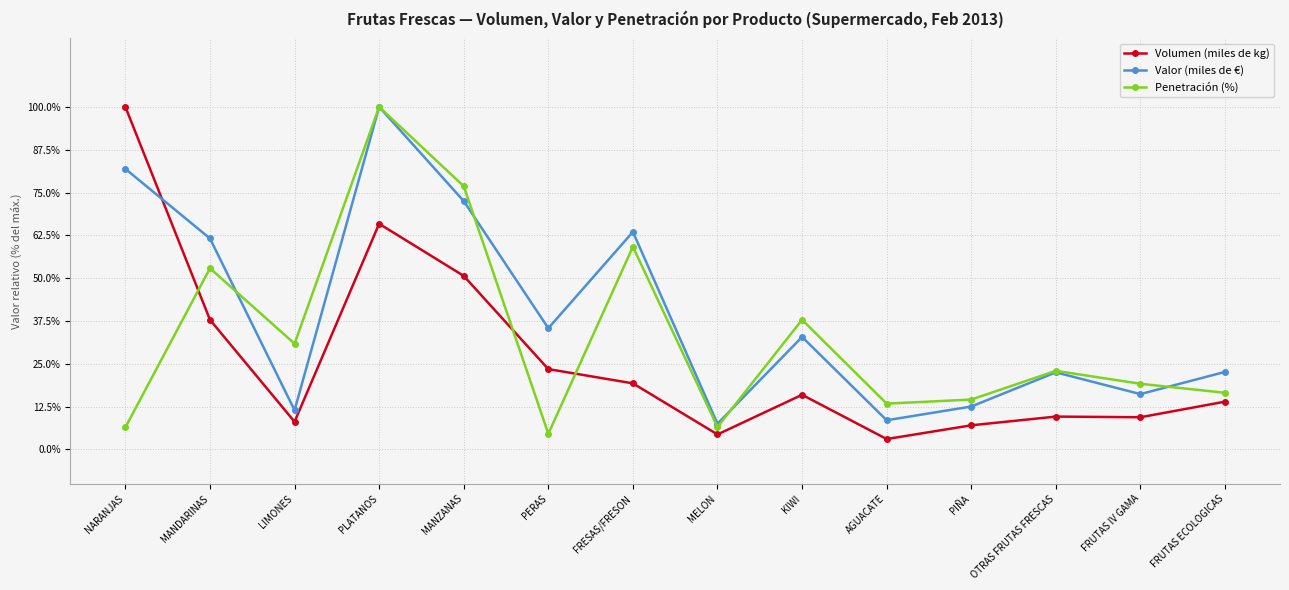

What is the label of the 6th point from the left?

PERAS